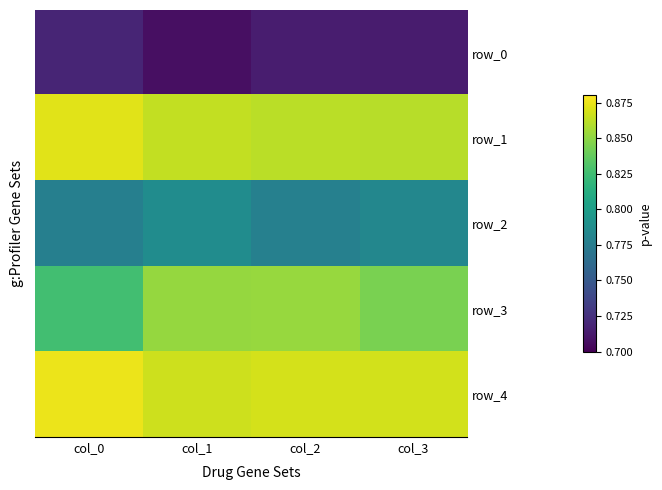

Count the row_1 values in the range 0 to 1.

4